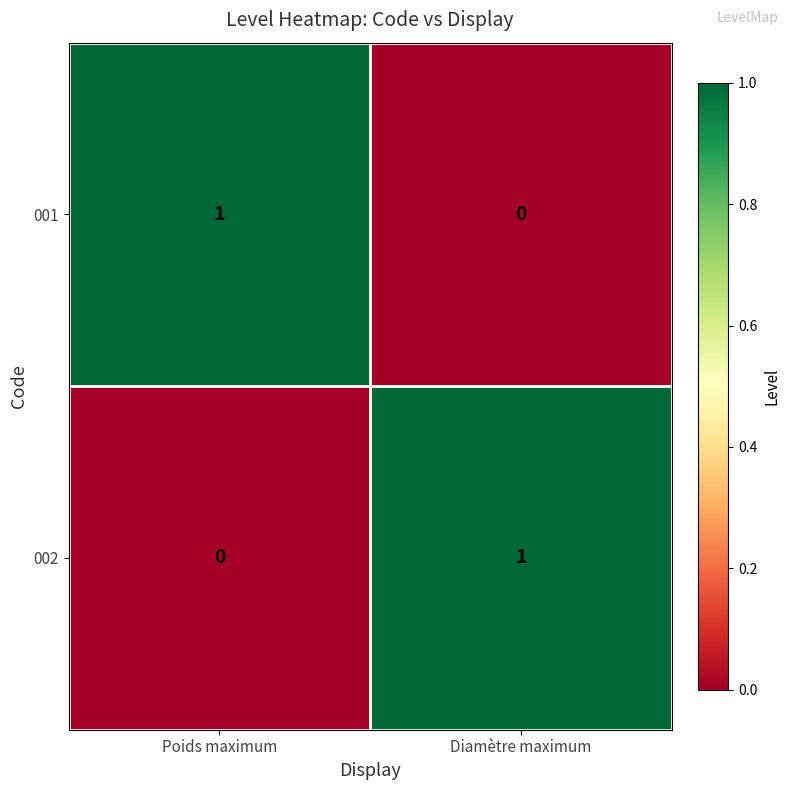

At which label does 002 reach its peak?

Diamètre maximum